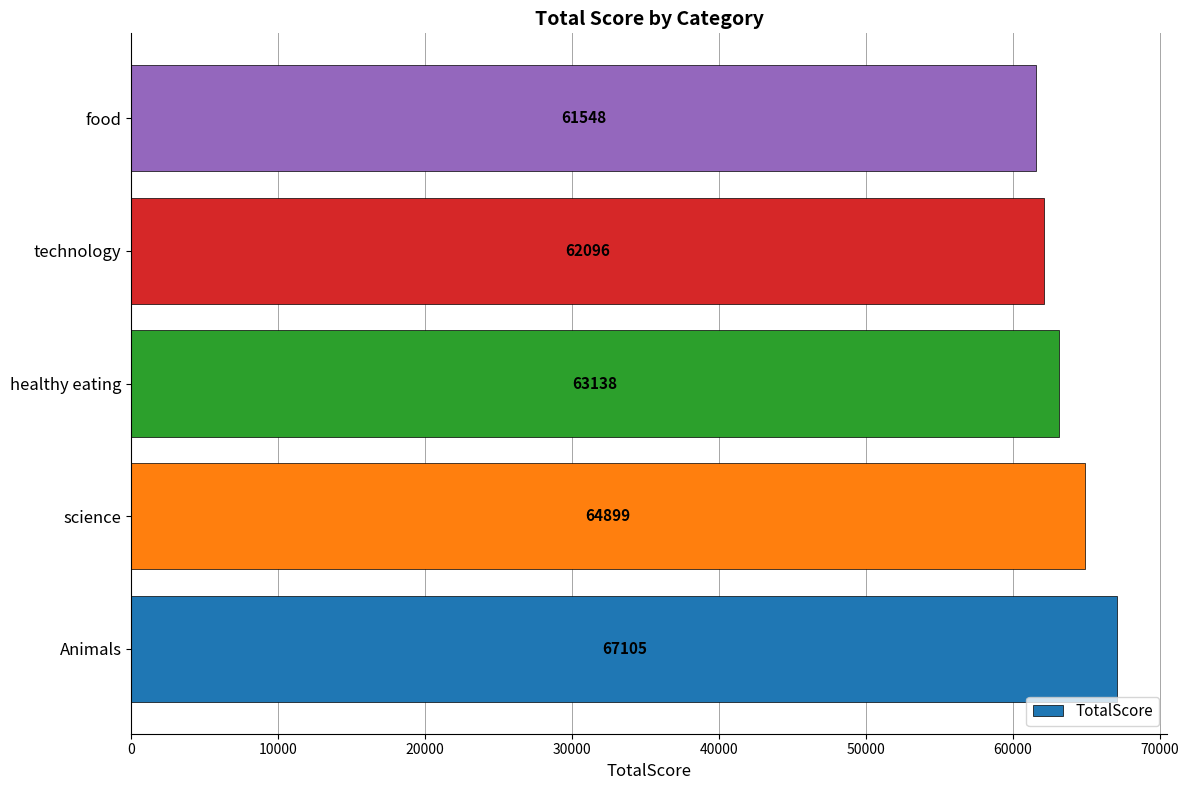

Reading bottom to top, transcribe all the data shown in this chart.

67105	64899	63138	62096	61548